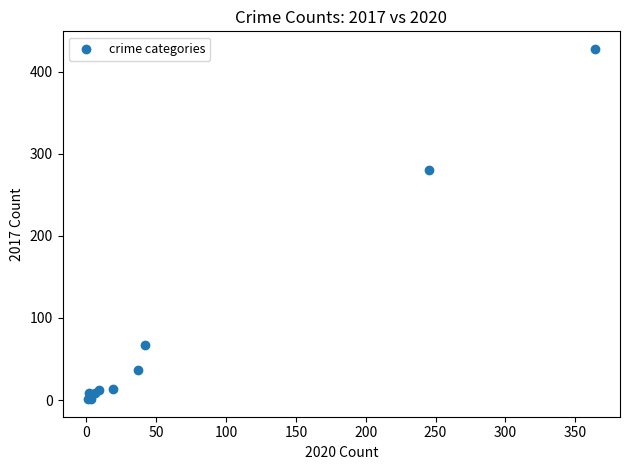

What Y value in the scatter plot is closest to 214?

280